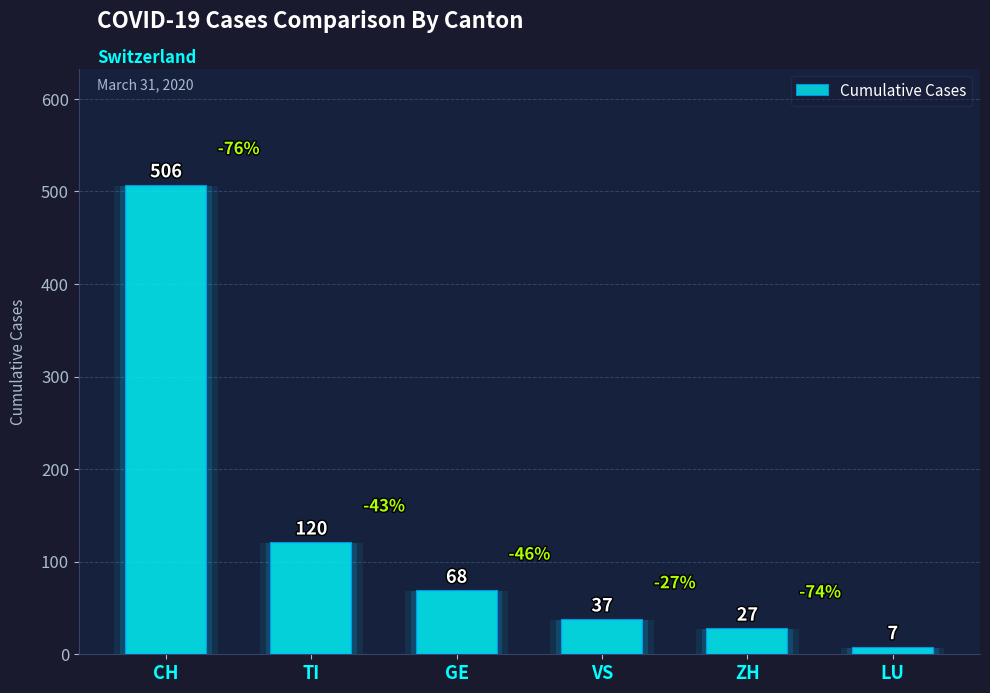

List the labels in order of value, smallest first.

LU, ZH, VS, GE, TI, CH